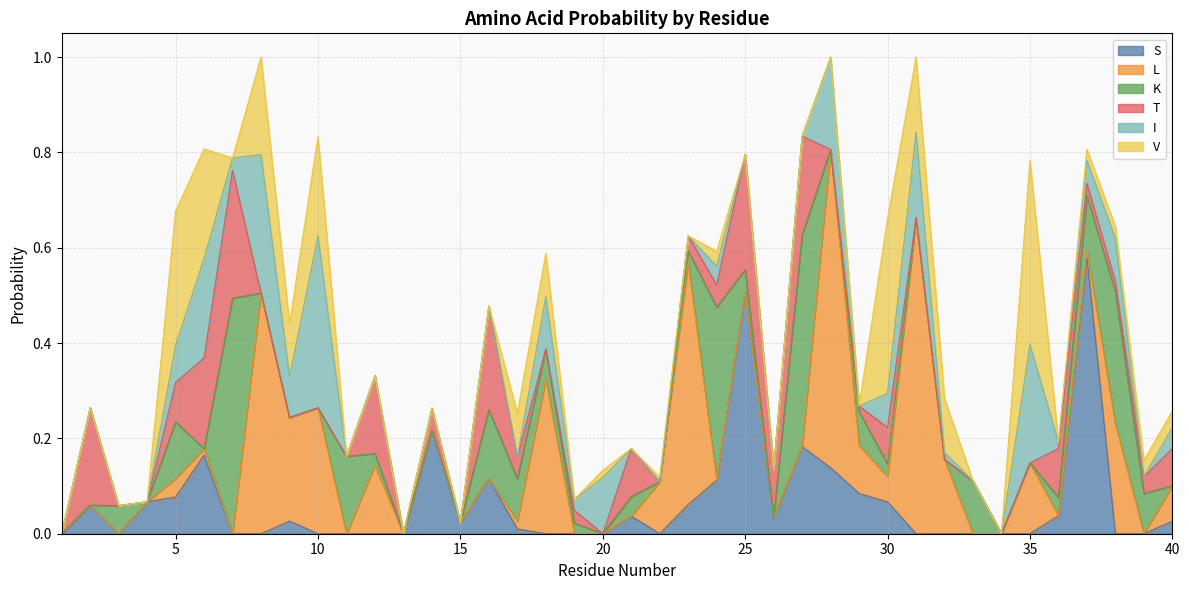

Where is the first local maximum for L?

5